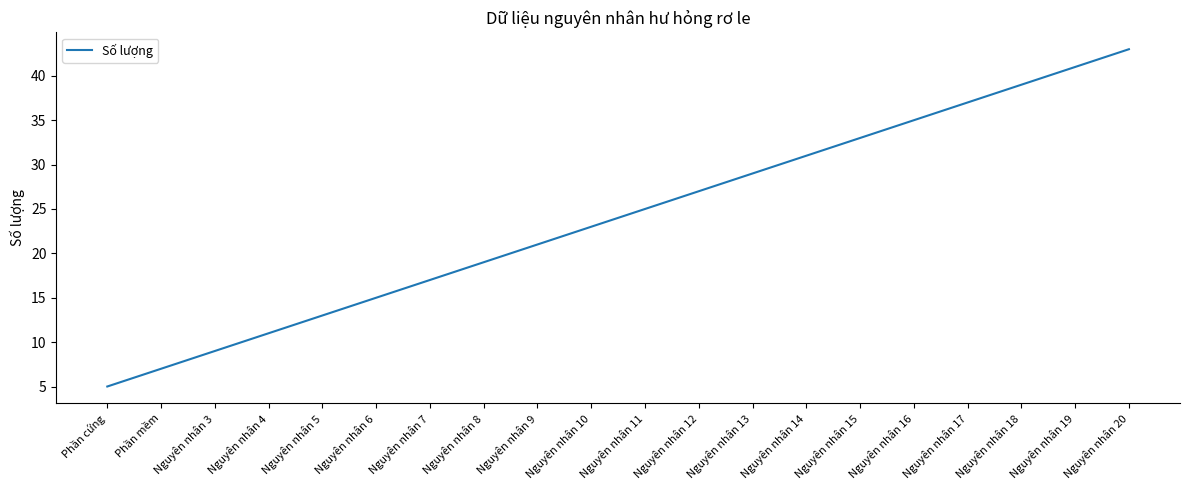

What is the smallest value displayed?

5